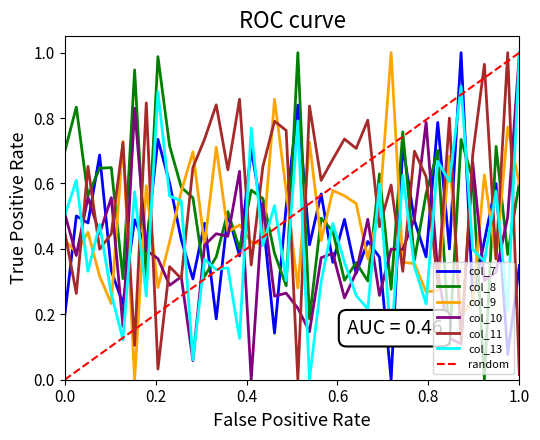

True or false: col_8 and col_11 cross at least once.

True